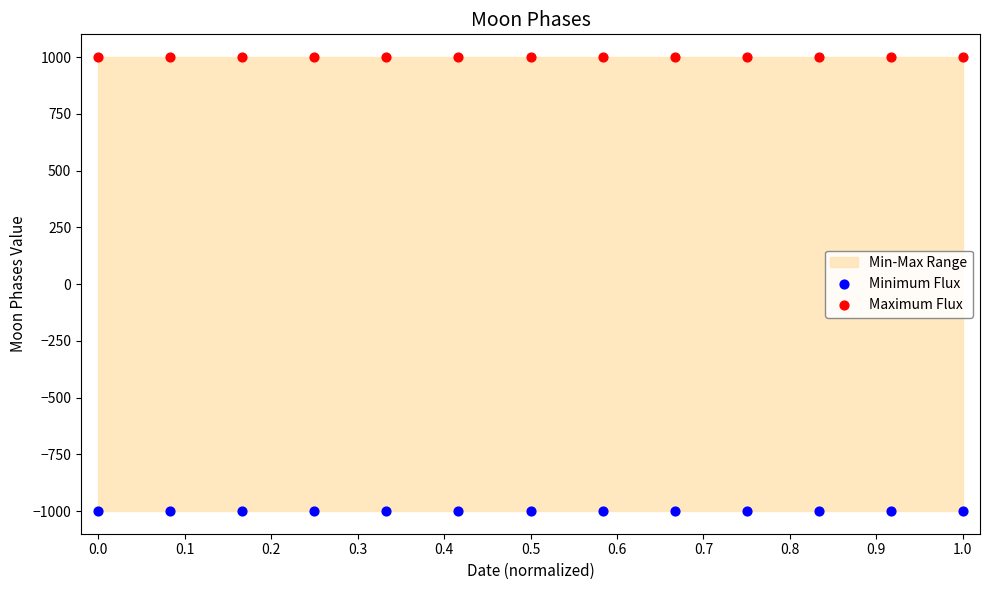

Which series contains the lowest Y value?

Minimum Flux